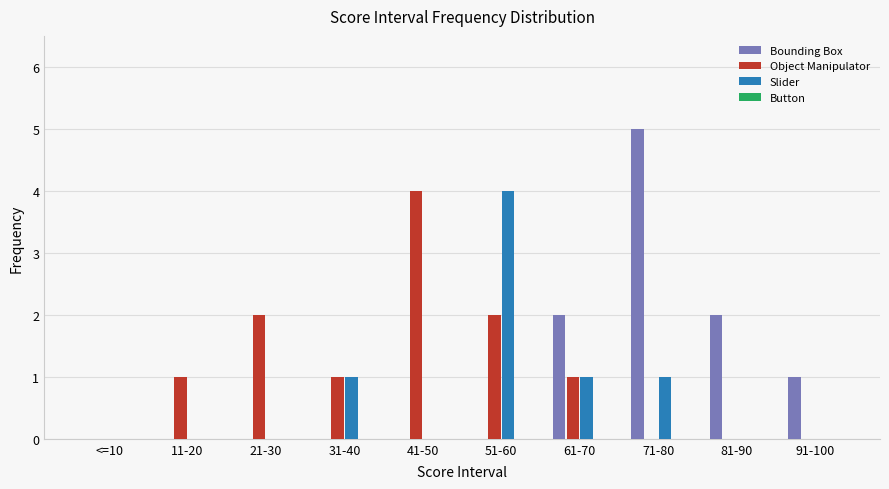

Reading right to left, transcribe all the data shown in this chart.

Bounding Box: 91-100=1	81-90=2	71-80=5	61-70=2	51-60=0	41-50=0	31-40=0	21-30=0	11-20=0	<=10=0
Object Manipulator: 91-100=0	81-90=0	71-80=0	61-70=1	51-60=2	41-50=4	31-40=1	21-30=2	11-20=1	<=10=0
Slider: 91-100=0	81-90=0	71-80=1	61-70=1	51-60=4	41-50=0	31-40=1	21-30=0	11-20=0	<=10=0